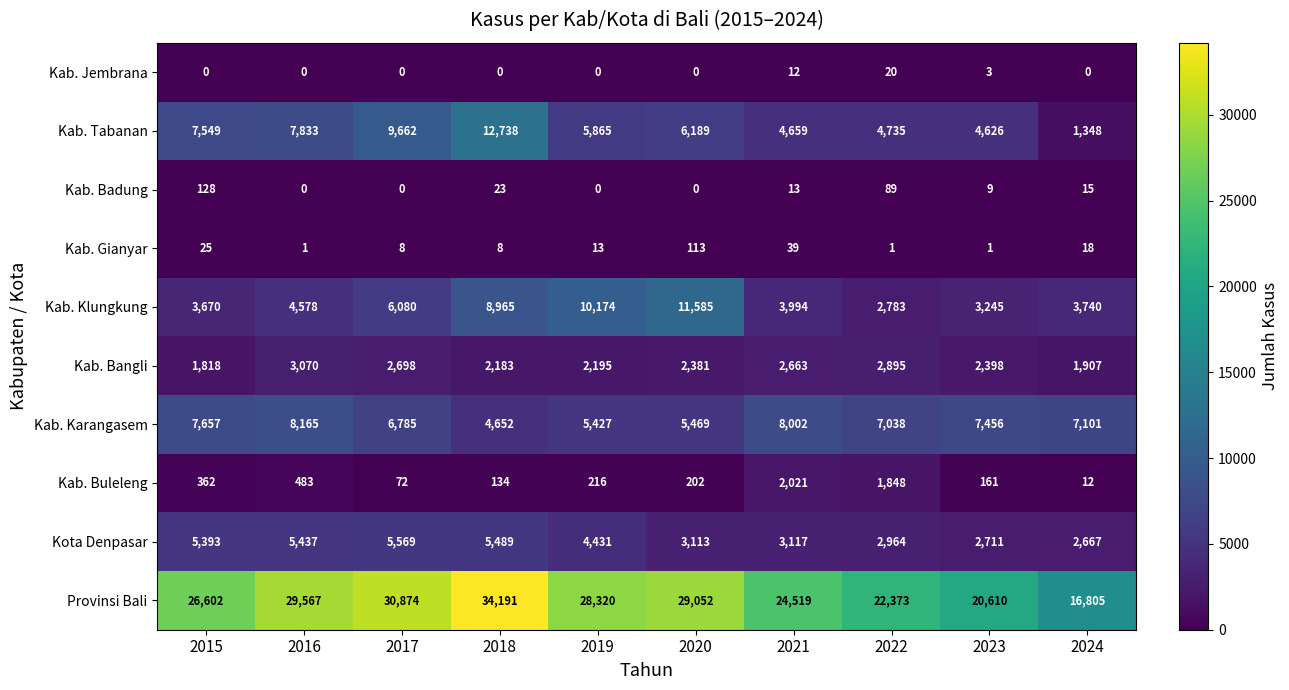

Which series changed the most between 2017 and 2019?

Kab. Klungkung